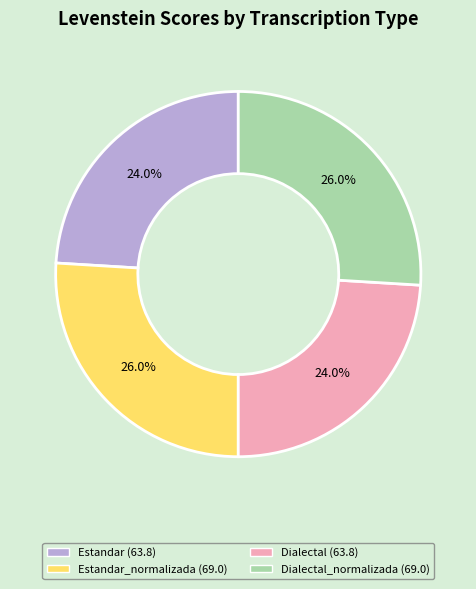

Does any single category account for the majority?

No